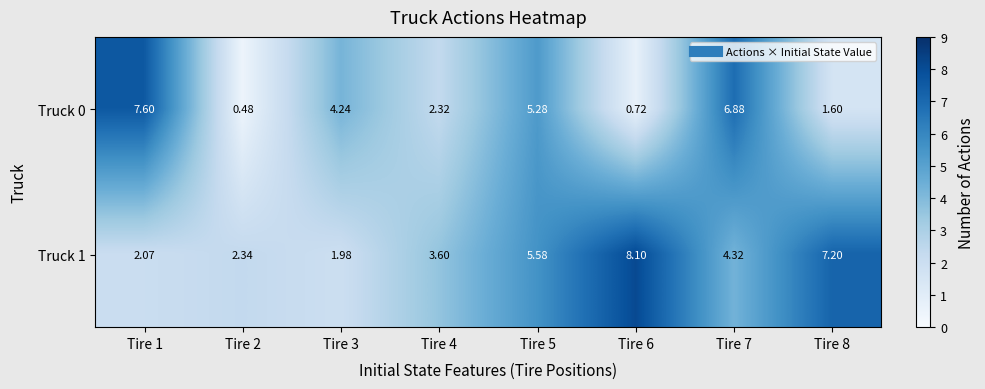

Is the value of Truck 1 at Tire 2 greater than the value of Truck 0 at Tire 3?

No